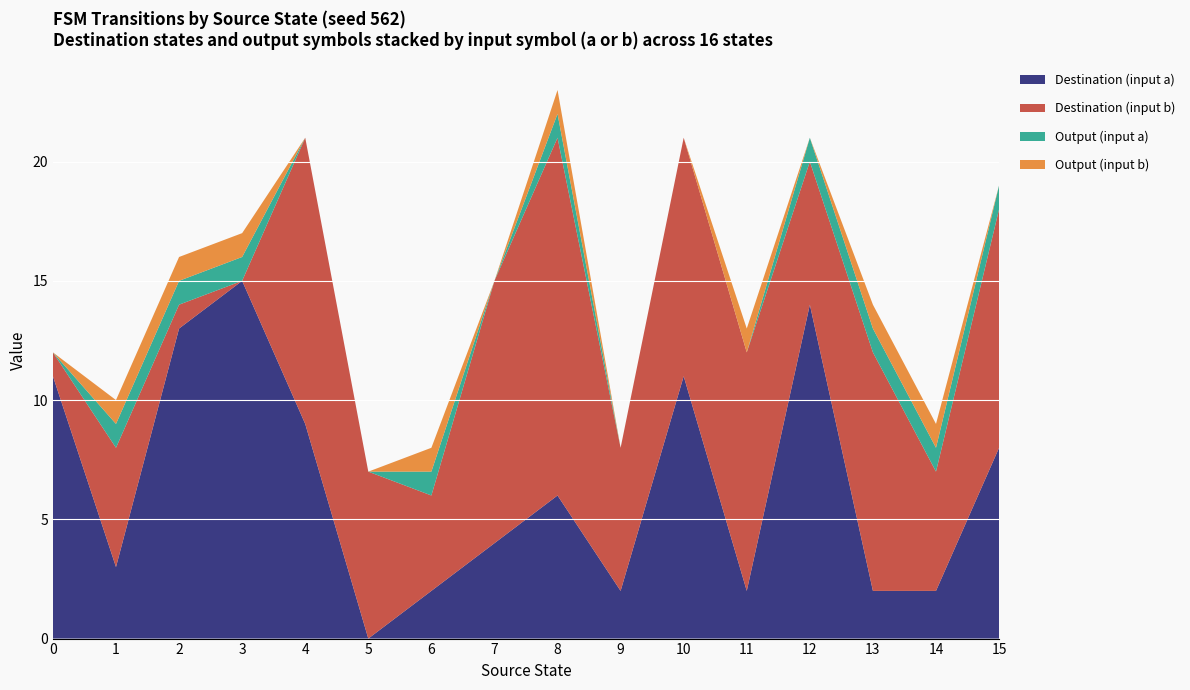

Reading left to right, extract all data points from this chart.

source_state: 0=0	1=0	2=1	3=1	4=2	5=2	6=3	7=3	8=4	9=4	10=5	11=5	12=6	13=6	14=7	15=7	16=8	17=8	18=9	19=9	20=10	21=10	22=11	23=11	24=12	25=12	26=13	27=13	28=14	29=14	30=15	31=15
destination_state: 0=11	1=1	2=3	3=5	4=13	5=1	6=15	7=0	8=9	9=12	10=0	11=7	12=2	13=4	14=4	15=11	16=6	17=15	18=2	19=6	20=11	21=10	22=2	23=10	24=14	25=6	26=2	27=10	28=2	29=5	30=8	31=10
input_num (a=0, b=1): 0=0	1=1	2=0	3=1	4=0	5=1	6=0	7=1	8=0	9=1	10=0	11=1	12=0	13=1	14=0	15=1	16=0	17=1	18=0	19=1	20=0	21=1	22=0	23=1	24=0	25=1	26=0	27=1	28=0	29=1	30=0	31=1
output_symbol: 0=0	1=0	2=1	3=1	4=1	5=1	6=1	7=1	8=0	9=0	10=0	11=0	12=1	13=1	14=0	15=0	16=1	17=1	18=0	19=0	20=0	21=0	22=0	23=1	24=1	25=0	26=1	27=1	28=1	29=1	30=1	31=0